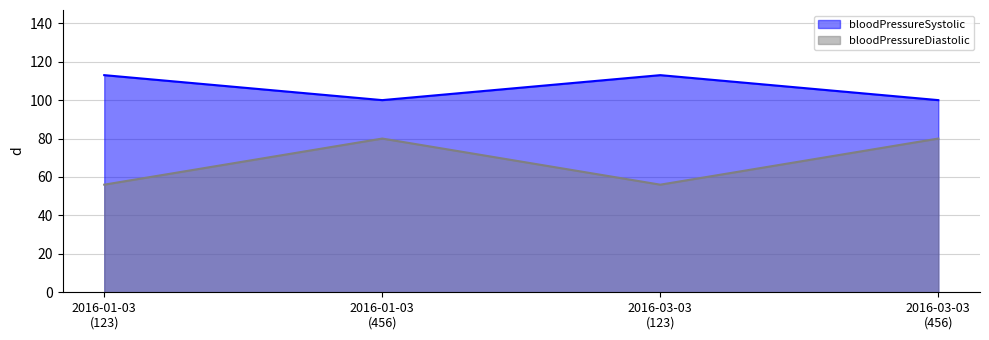

Count the number of data series in this chart.

2